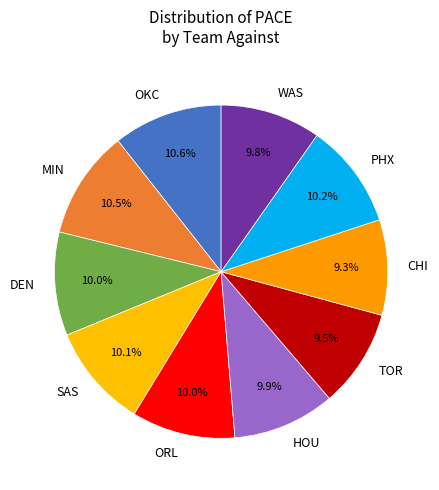

What percentage is NOT represented by TOR?

90.5%